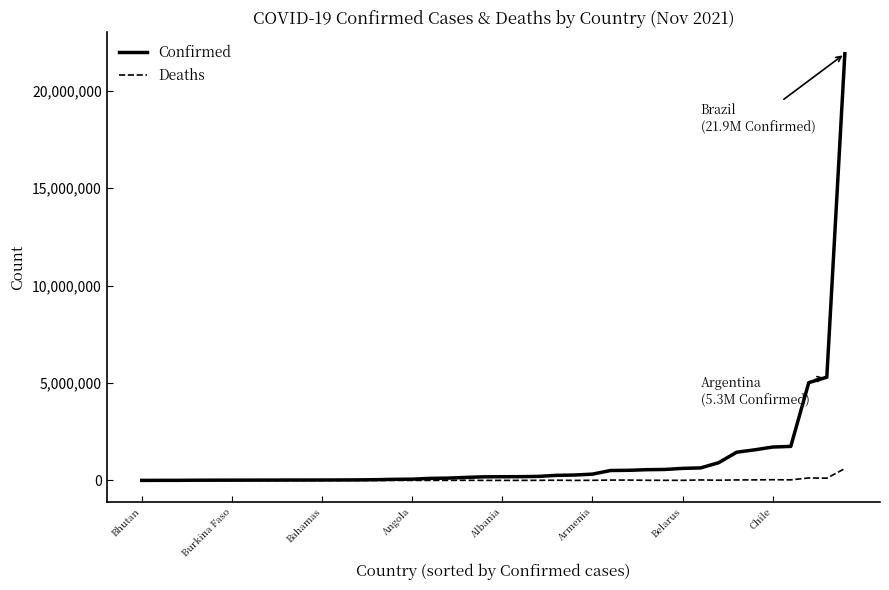

Does the chart display data point markers on the line(s)?

No